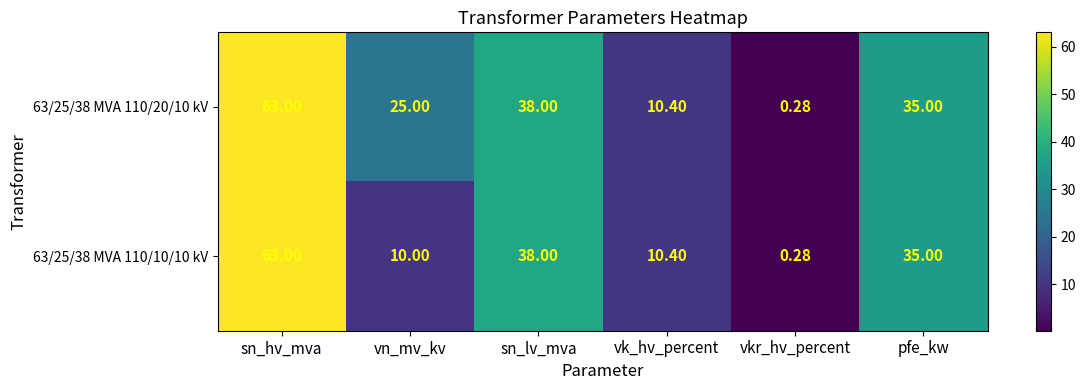

At which label does 63/25/38 MVA 110/10/10 kV reach its peak?

sn_hv_mva